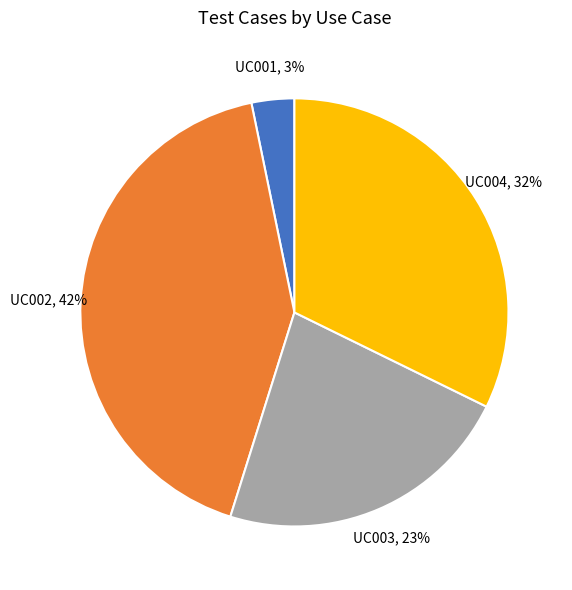

How many slices are in this pie chart?

4